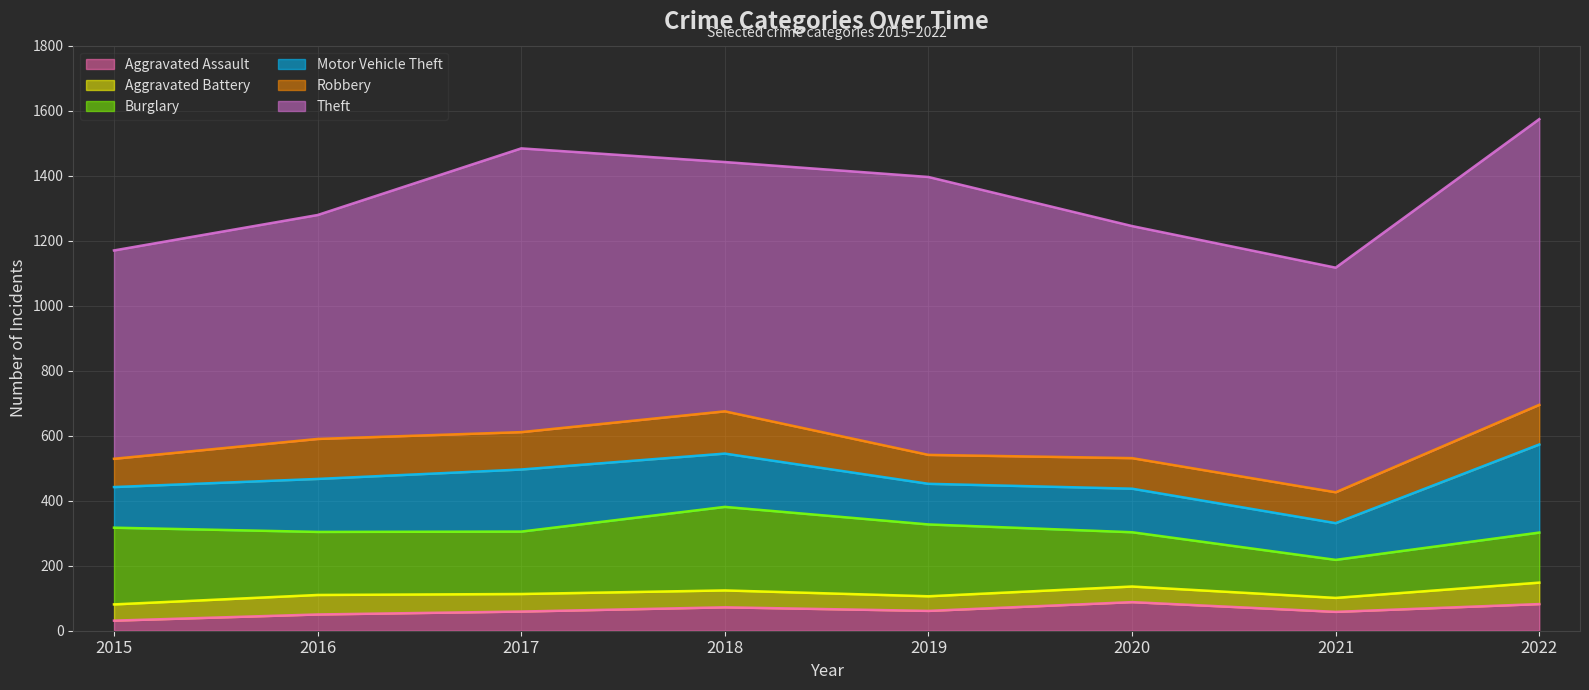

True or false: Burglary and Robbery intersect in this chart.

False